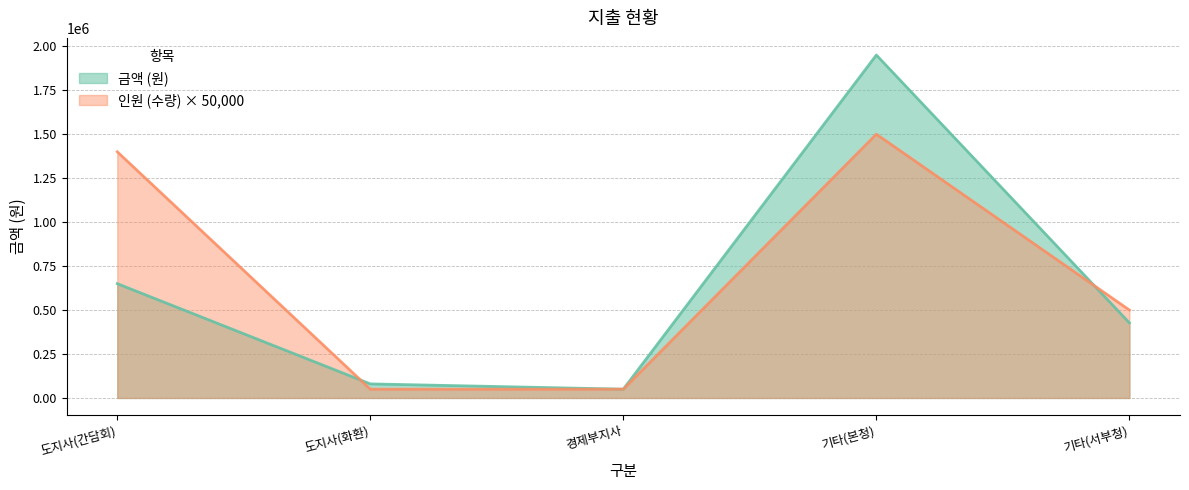

At which label is 금액 (원) closest to 1000000?

도지사(간담회)